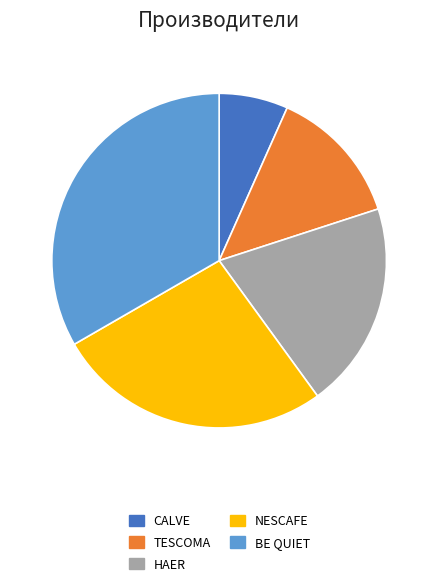

Is there any slice that represents more than half of the pie?

No